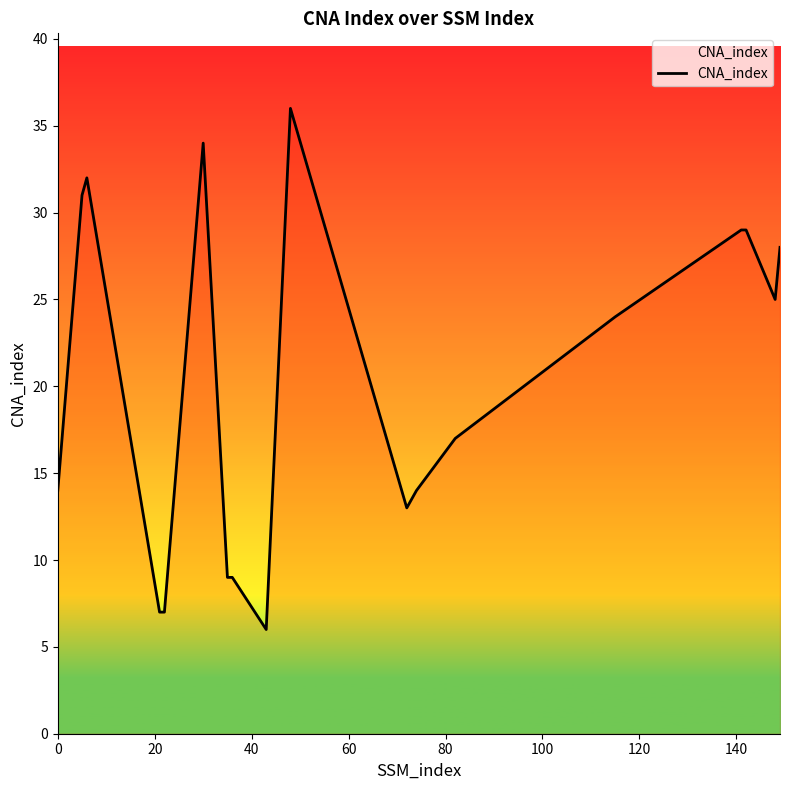

What is the minimum value shown in the chart?

6